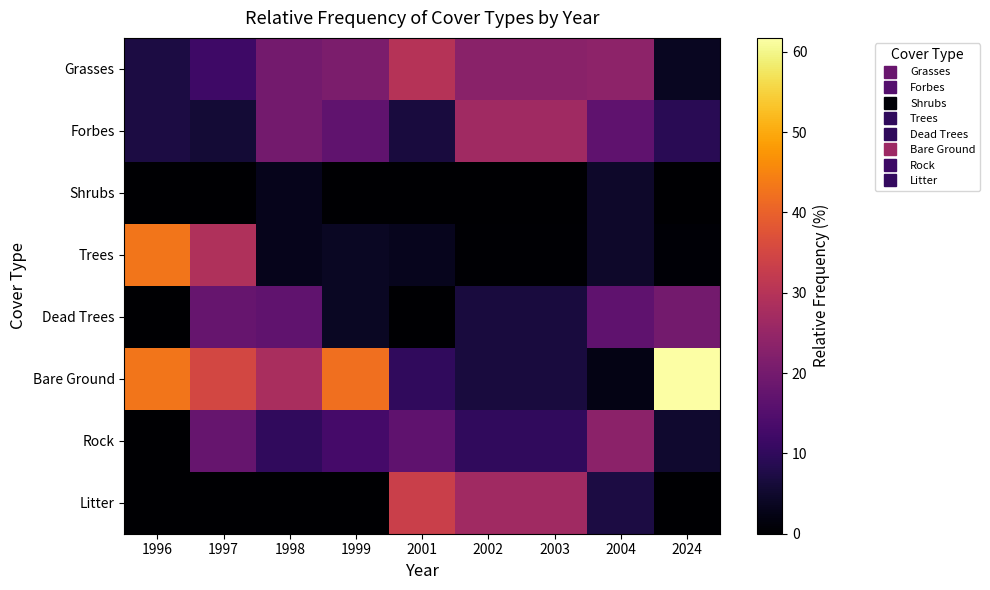

What is the total value across all series at 2001?

100.0